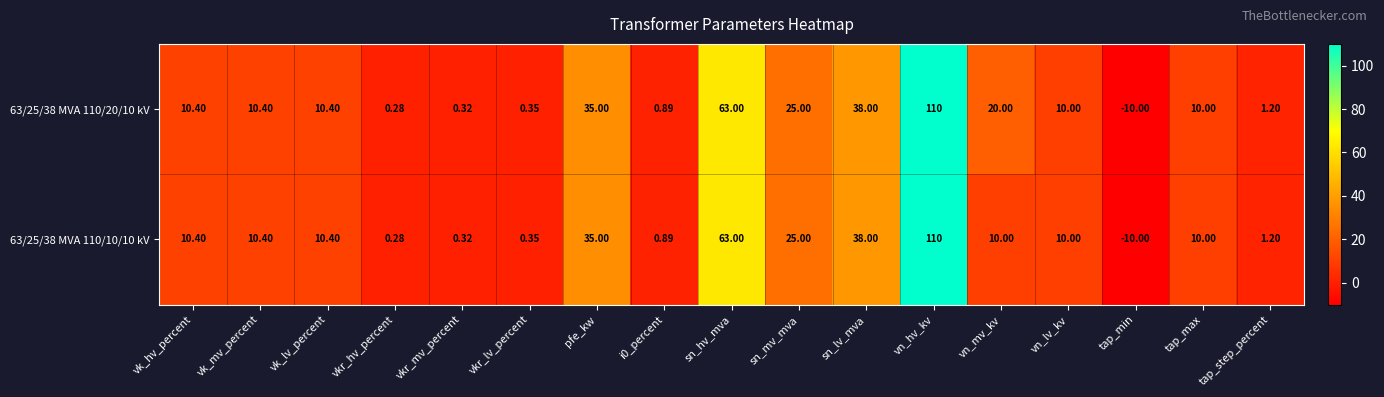

Which label corresponds to the largest value in the chart?

vn_hv_kv